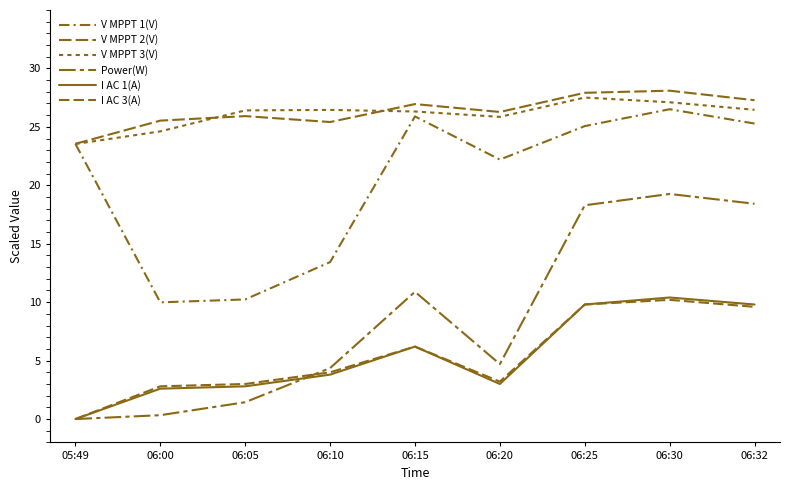

True or false: V MPPT 3(V) and Power(W) cross at least once.

False